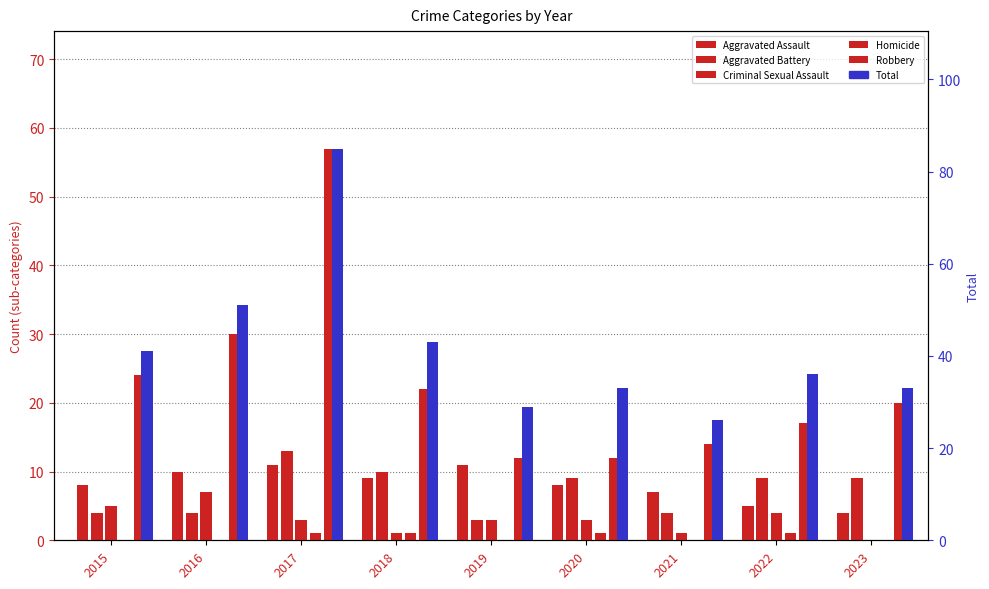

Read the Robbery value at 2019.

12